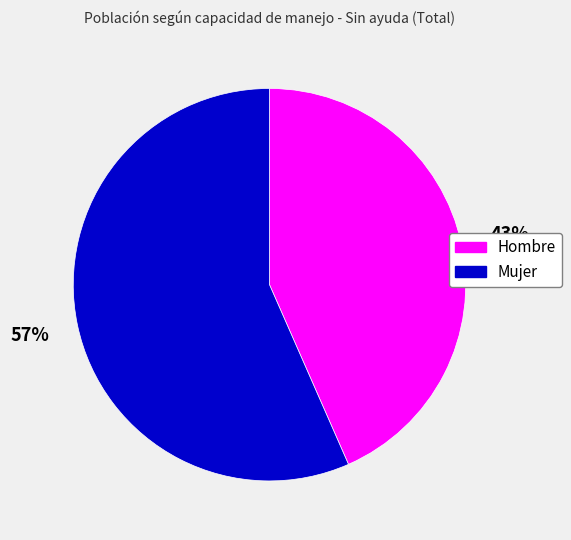

How many slices are in this pie chart?

2